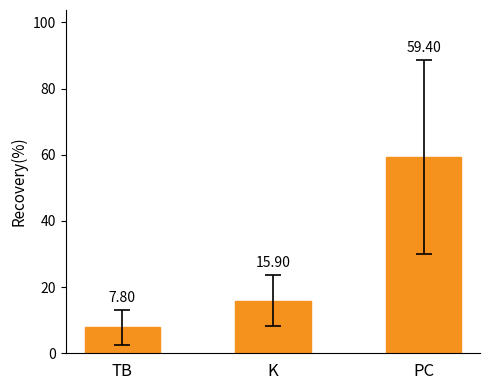

What is the approximate value at TB?

7.8